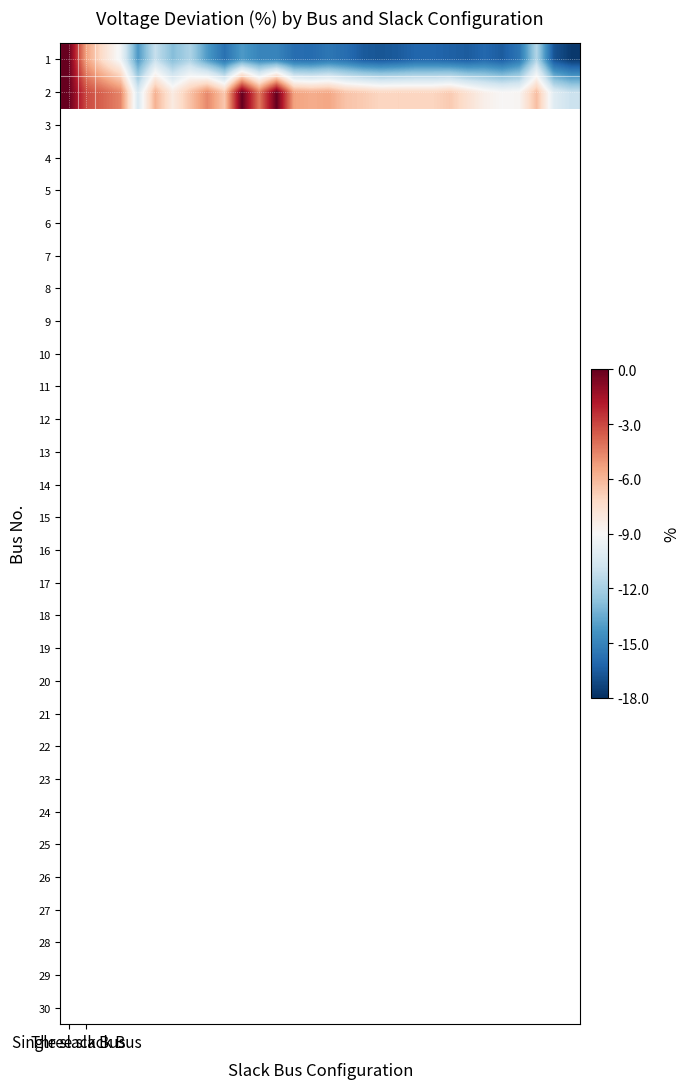

Which series has the largest range (max minus min)?

1